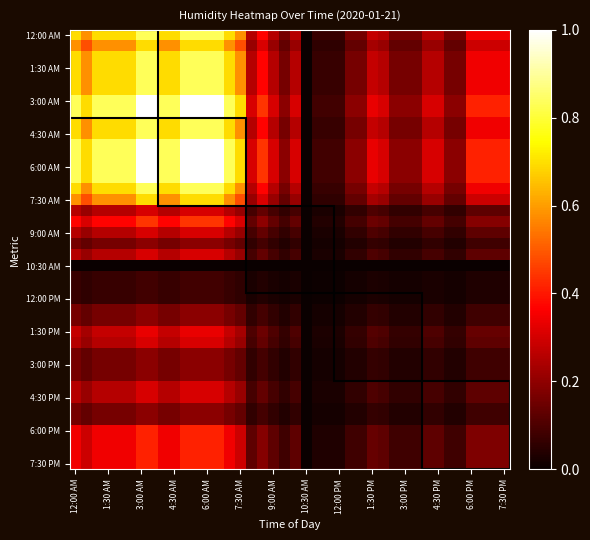

Count the number of categories in the chart.

40